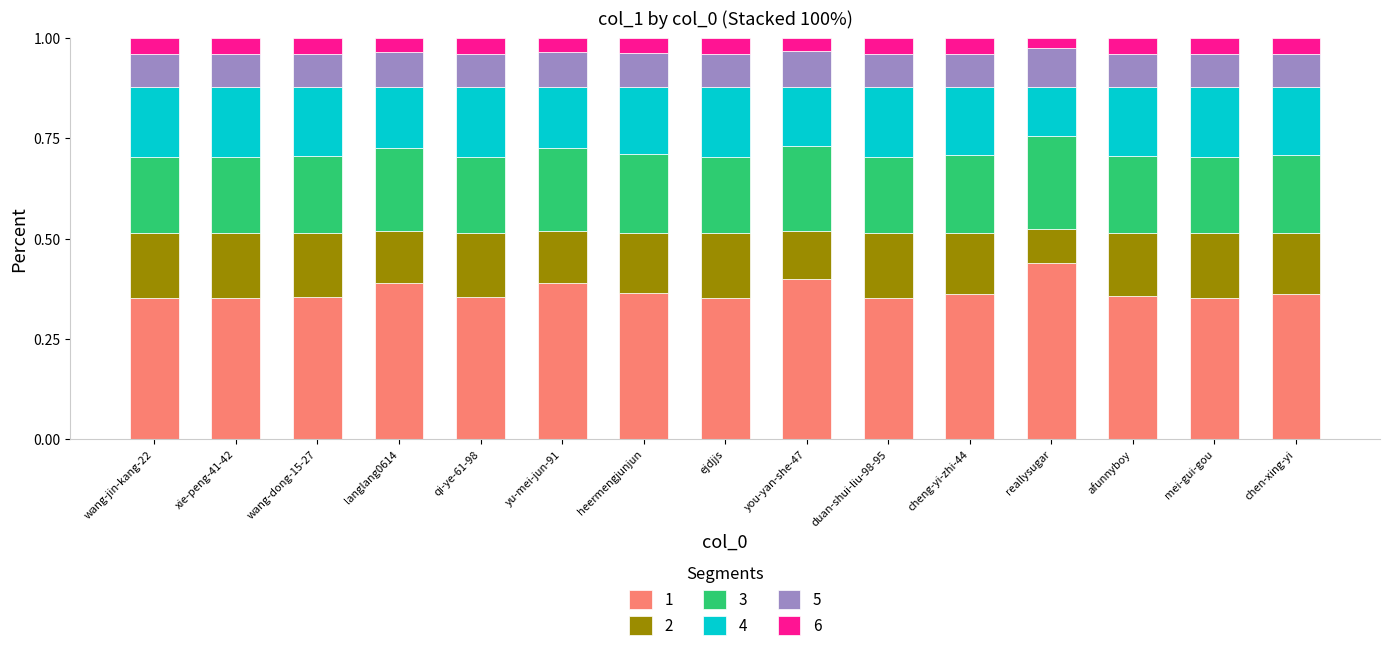

At which label does 1 reach its peak?

reallysugar